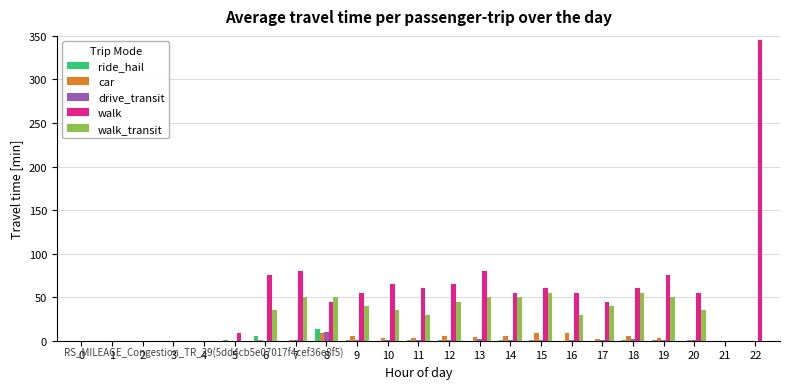

How many data points does each series have?

23